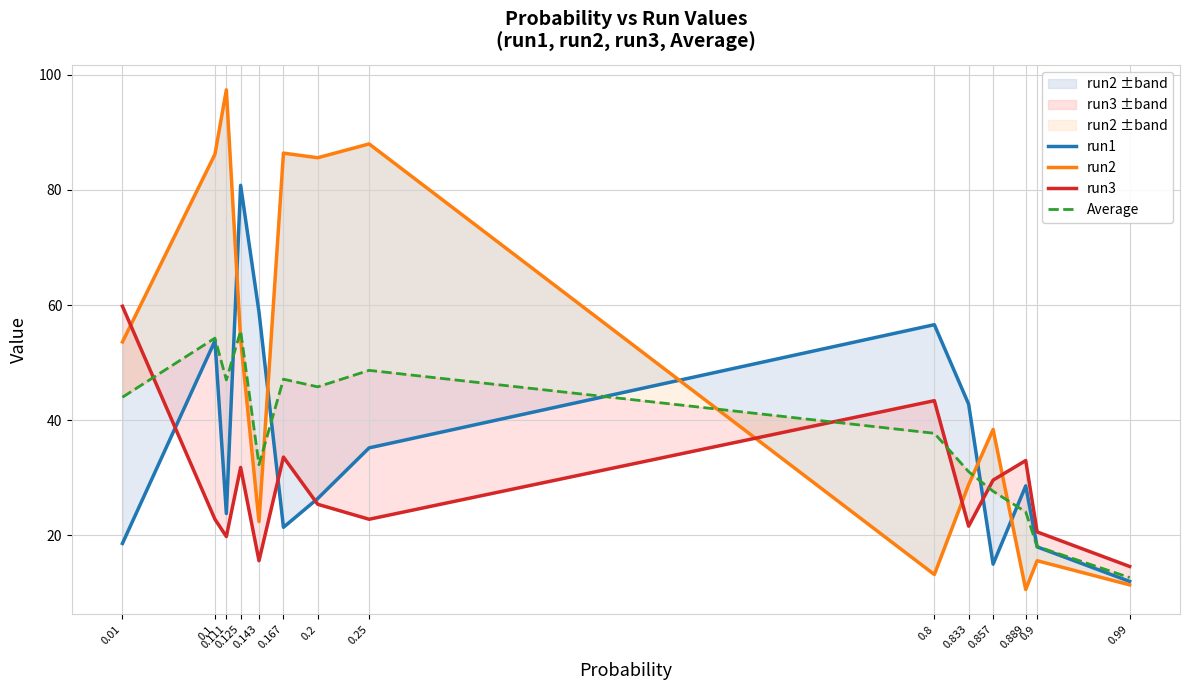

At which category does run3 reach its first local peak?

0.125